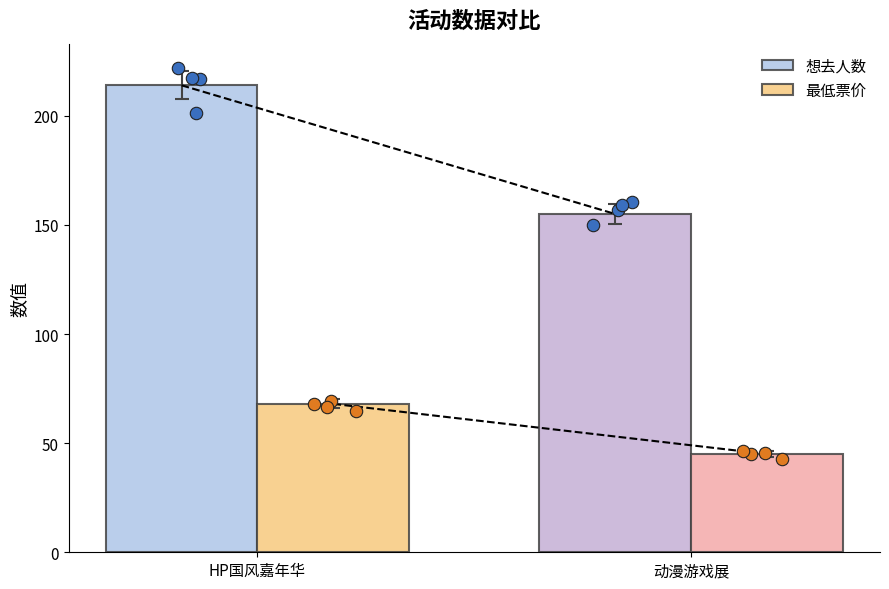

Which series reaches the maximum Y coordinate?

想去人数